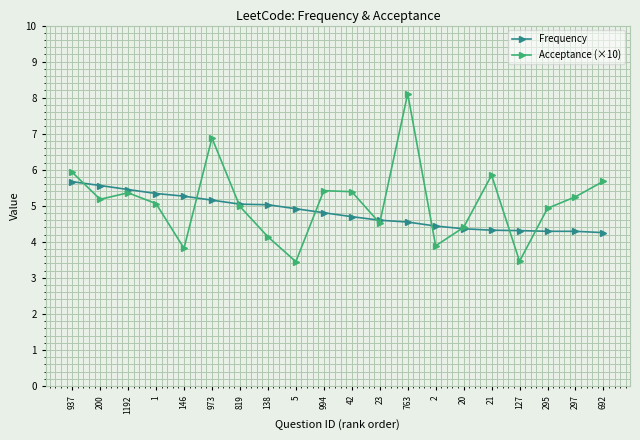

What is the value of the Frequency point at the 1st from the left?

5.7